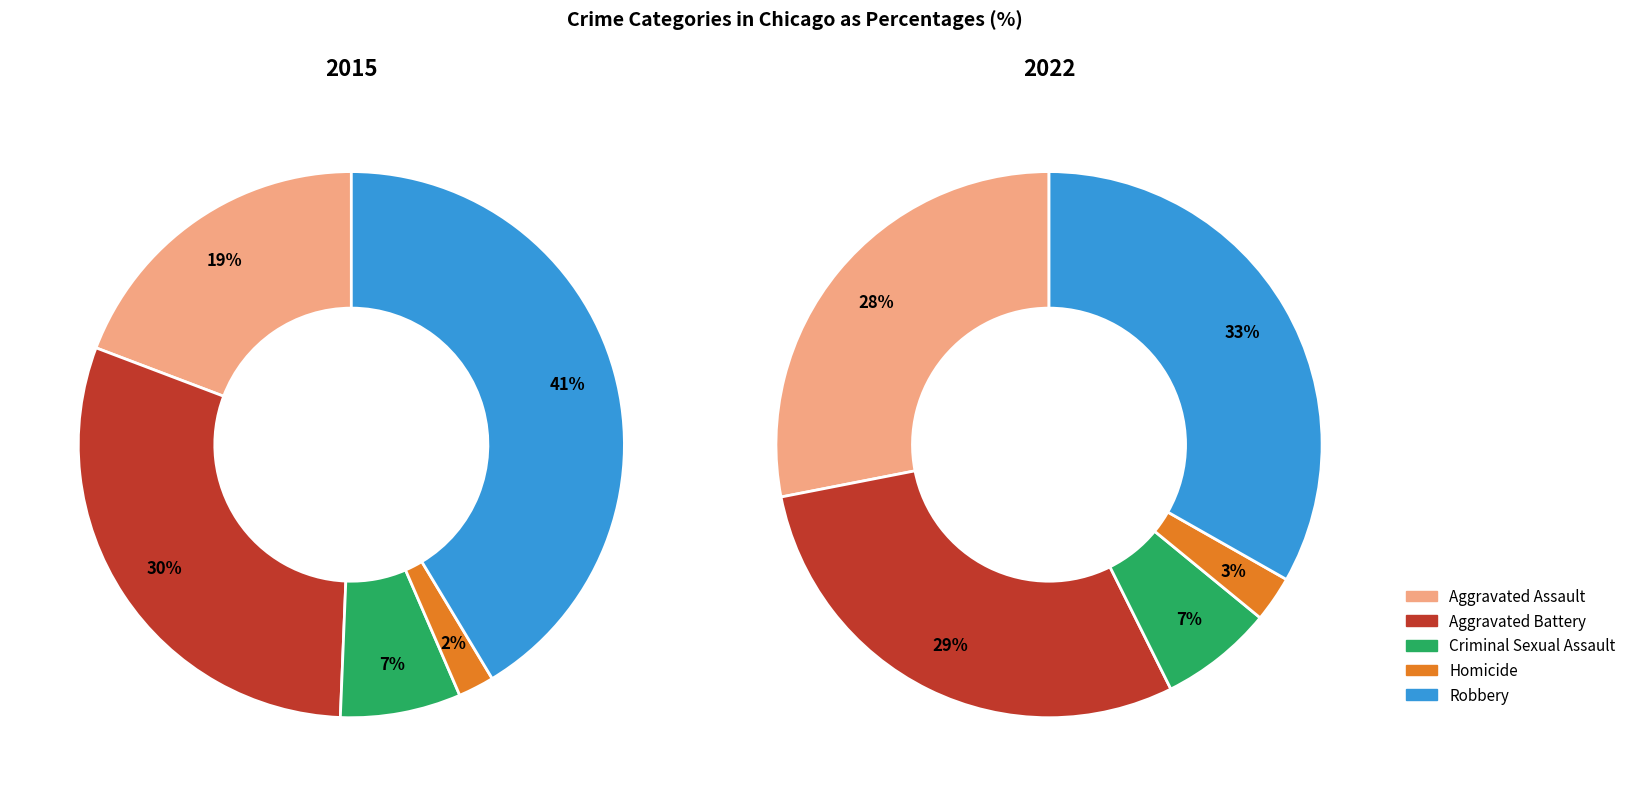

Do Aggravated Battery and Aggravated Assault together represent more than half of the pie?

No